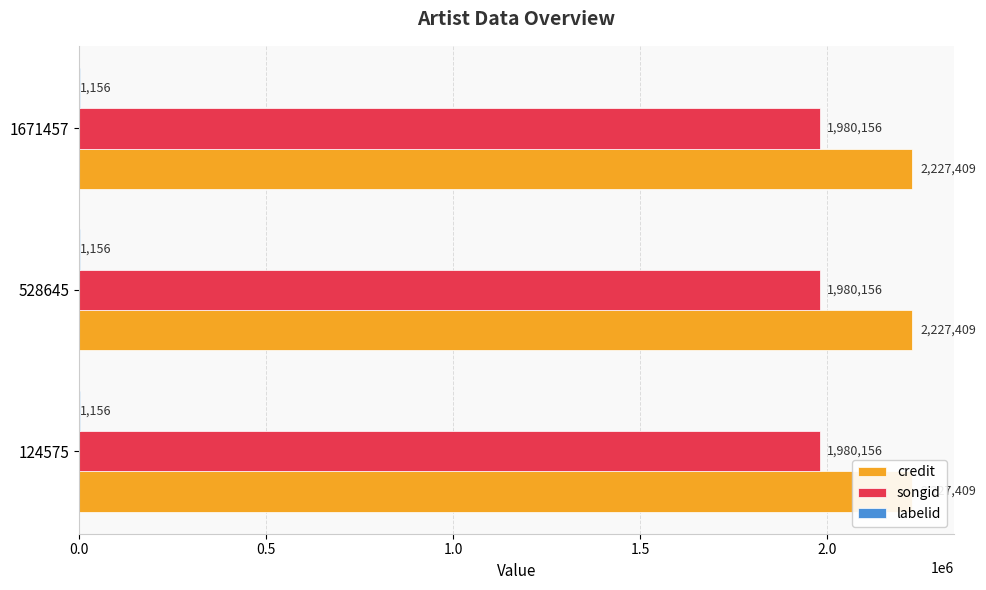

Rank the categories by labelid value from highest to lowest.

124575, 528645, 1671457